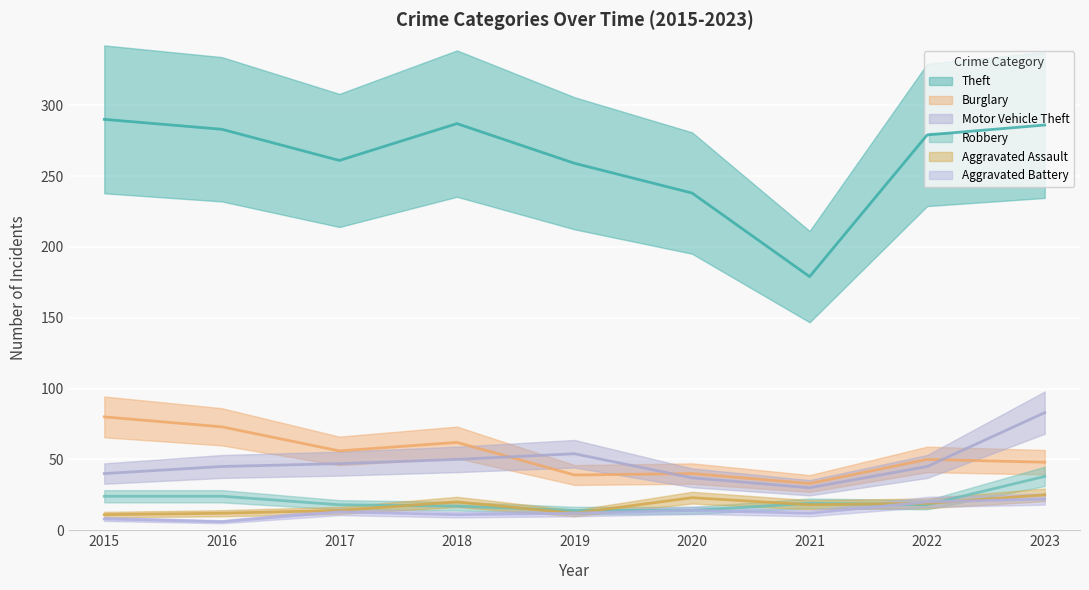

True or false: Theft and Motor Vehicle Theft cross at least once.

False